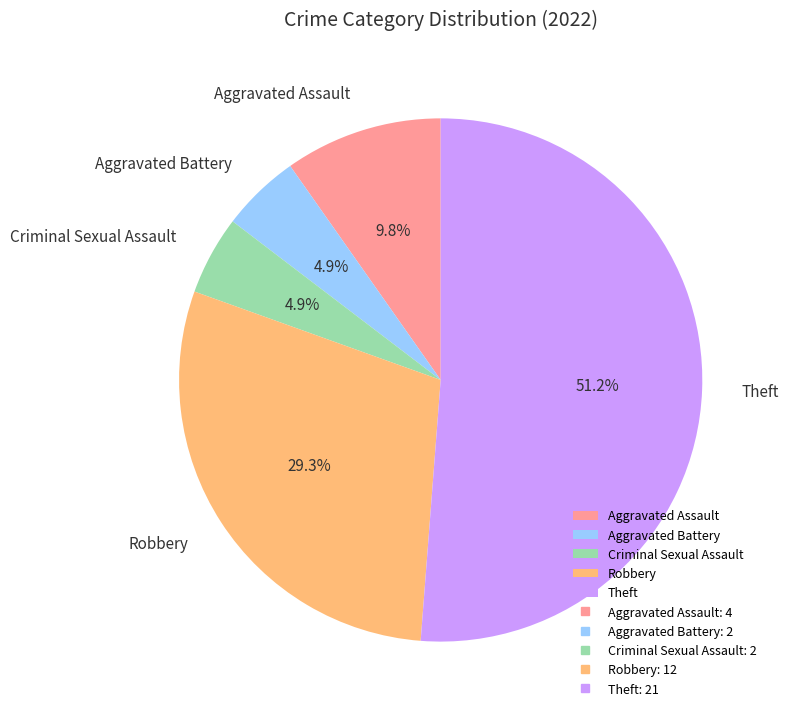

To the nearest percent, what portion does Theft represent?

51%